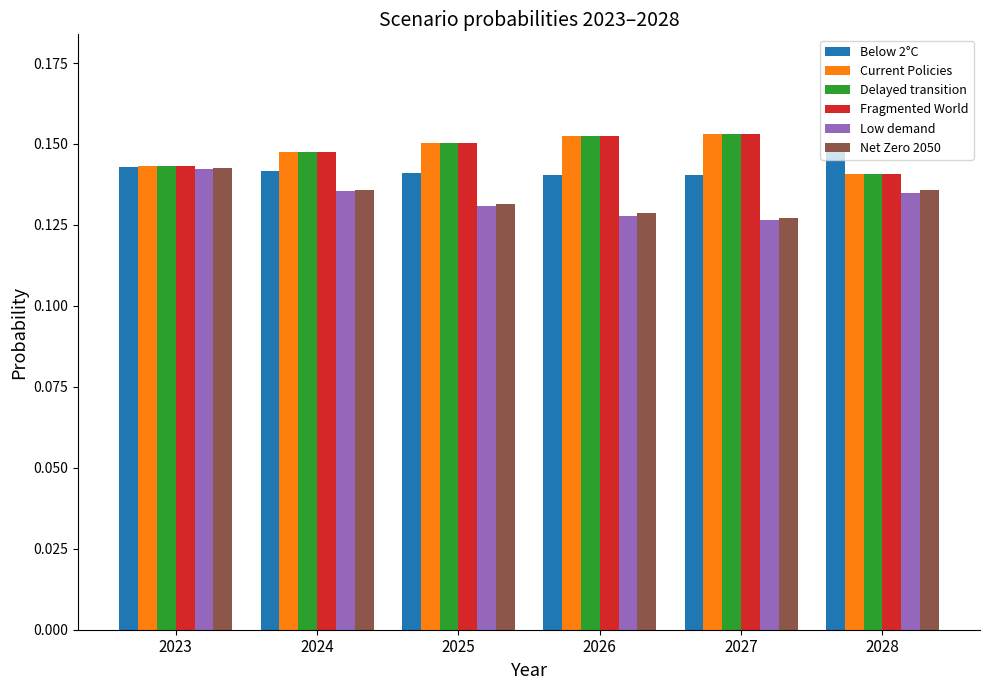

What is the sum of all Low demand values?

0.8